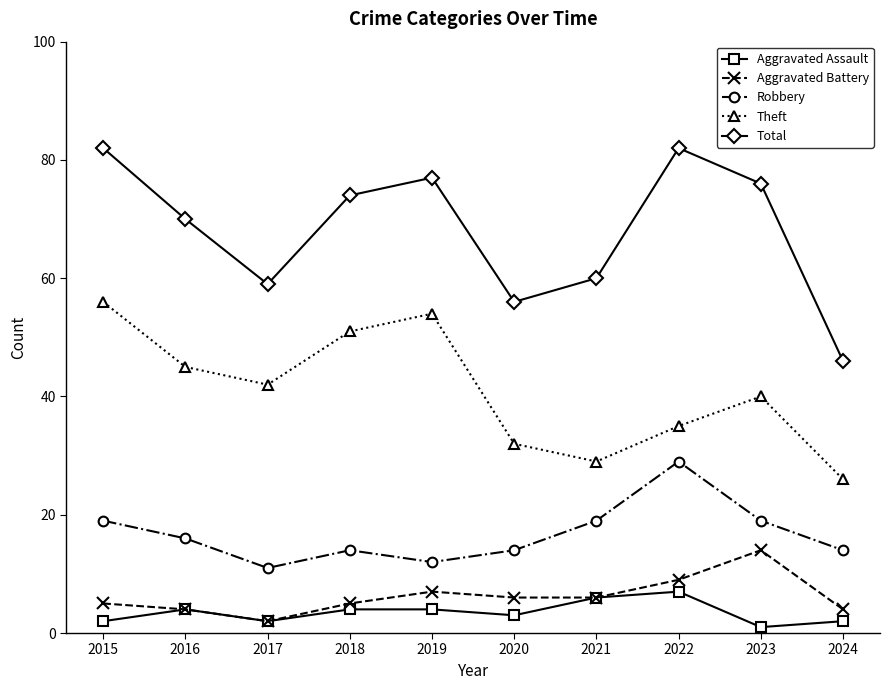

Reading right to left, transcribe all the data shown in this chart.

Aggravated Assault: 2024=2	2023=1	2022=7	2021=6	2020=3	2019=4	2018=4	2017=2	2016=4	2015=2
Aggravated Battery: 2024=4	2023=14	2022=9	2021=6	2020=6	2019=7	2018=5	2017=2	2016=4	2015=5
Robbery: 2024=14	2023=19	2022=29	2021=19	2020=14	2019=12	2018=14	2017=11	2016=16	2015=19
Theft: 2024=26	2023=40	2022=35	2021=29	2020=32	2019=54	2018=51	2017=42	2016=45	2015=56
Total: 2024=46	2023=76	2022=82	2021=60	2020=56	2019=77	2018=74	2017=59	2016=70	2015=82